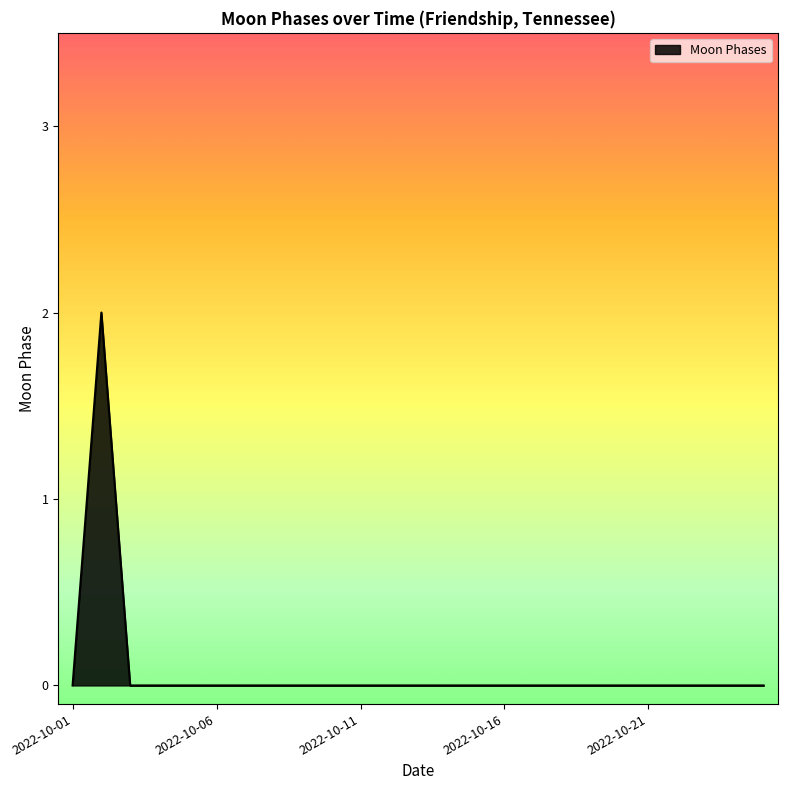

What is the sum of all values?

2